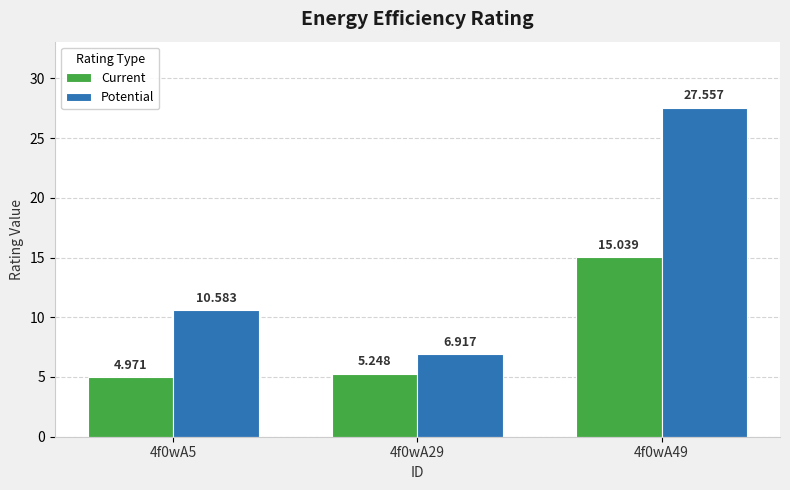

How many values in the Current series exceed 5?

2